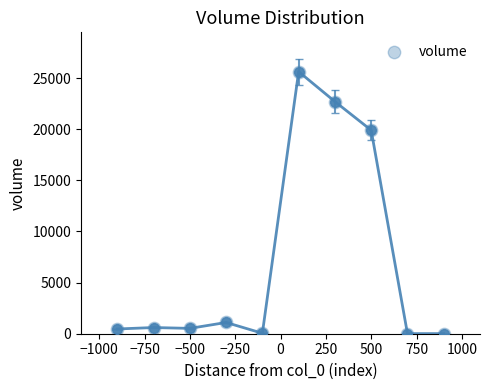

What is the range of X values (max minus min)?

1800.0